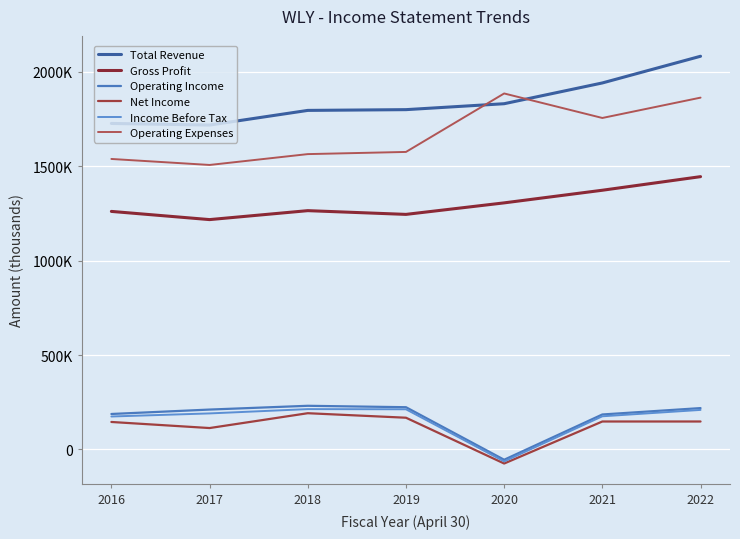

At which label is Net Income closest to 58950?

2017